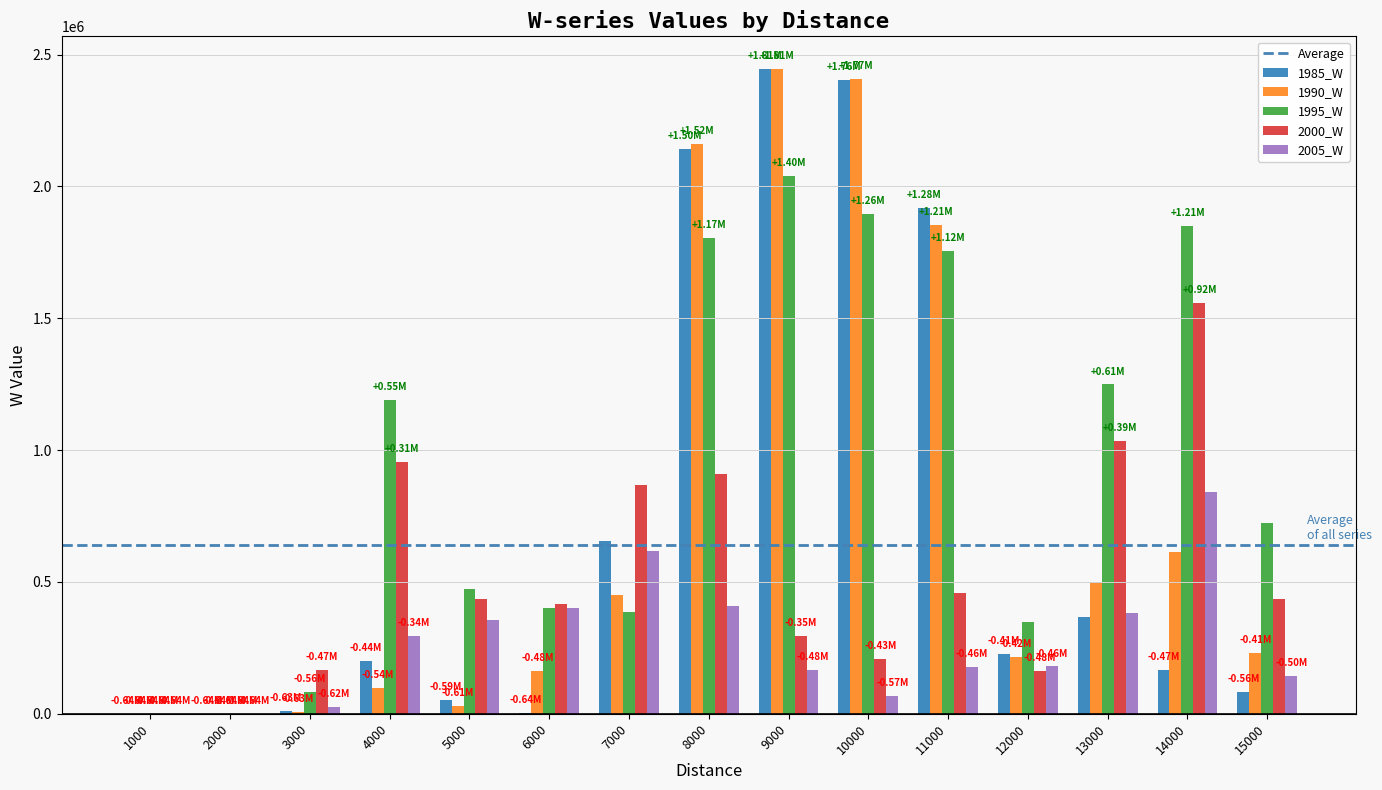

Which series has the largest total across all categories?

1995_W